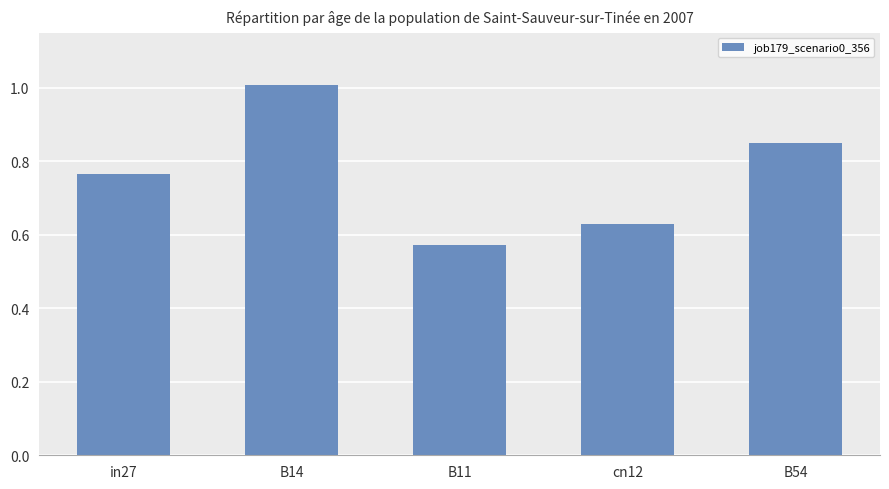

What is the maximum value shown in the chart?

1.0